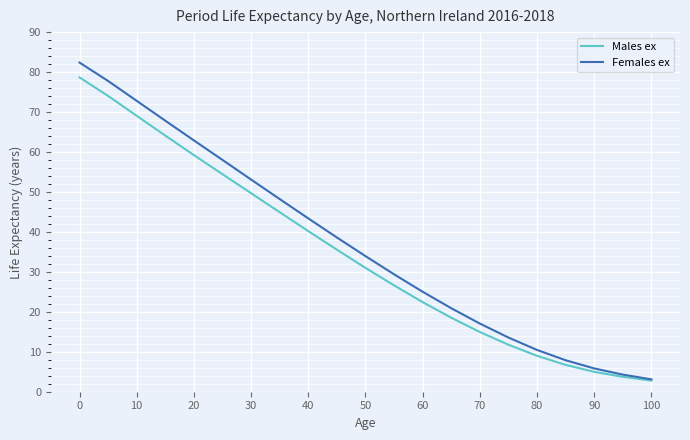

Which series has the widest spread of values?

Females ex